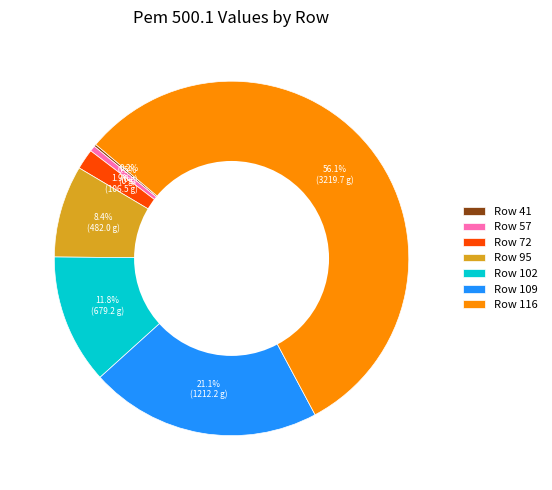

Which slice is the largest?

Row 116